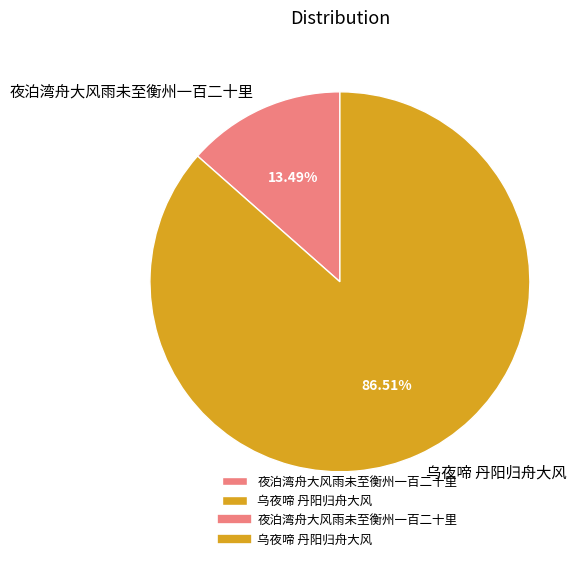

Count the number of slices in the pie.

2